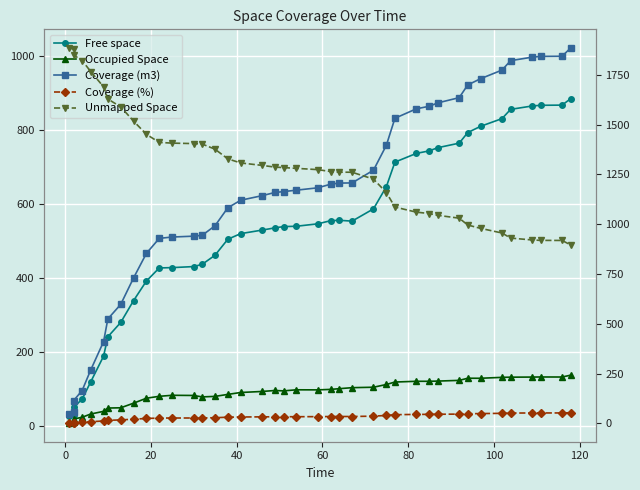

What is the difference between the maximum and minimum values in the Free space series?

859.0